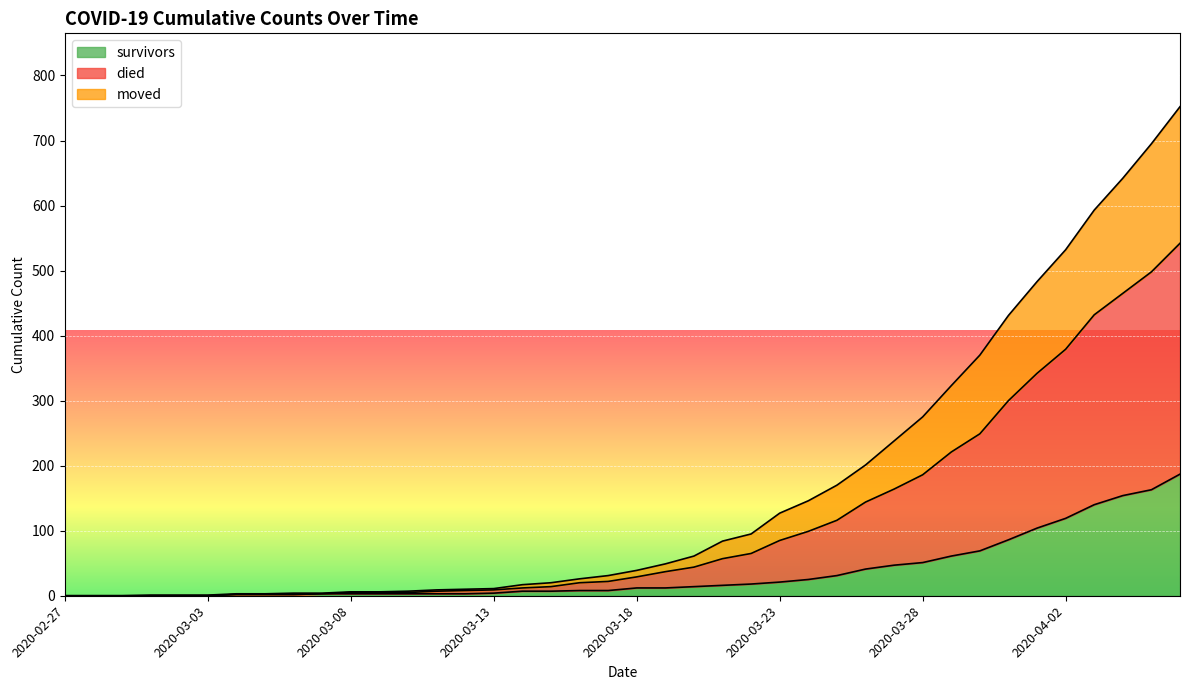

Is it true that survivors equals 4 at 2020-03-13?

True